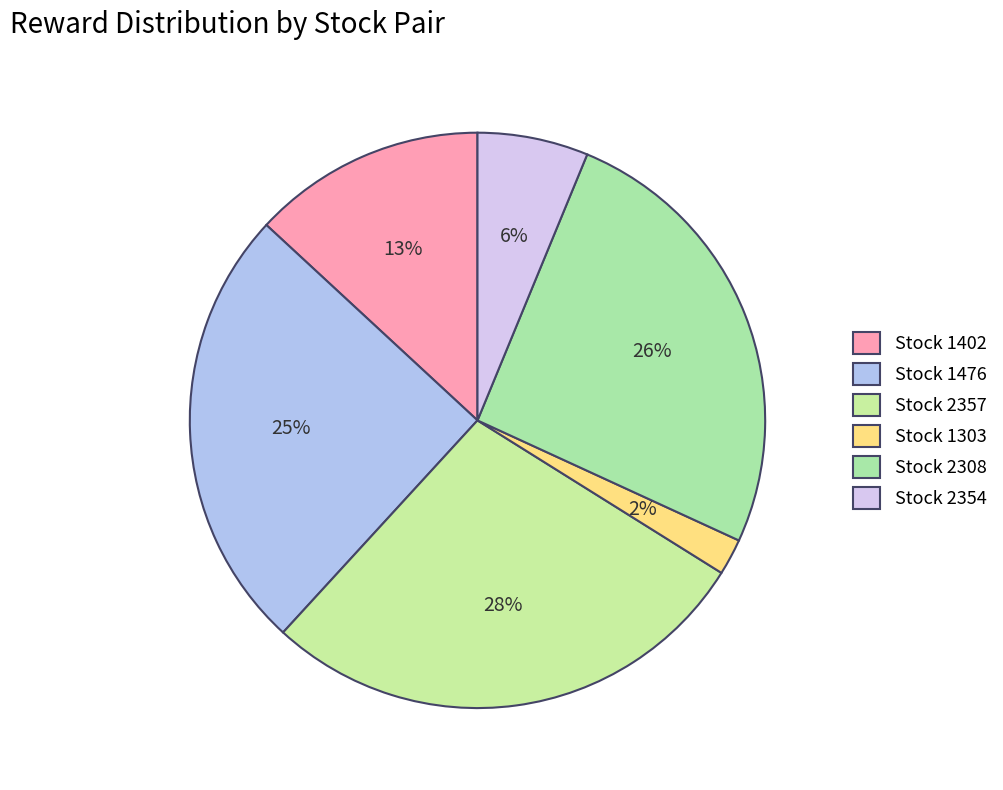

How many segments does this pie chart have?

6